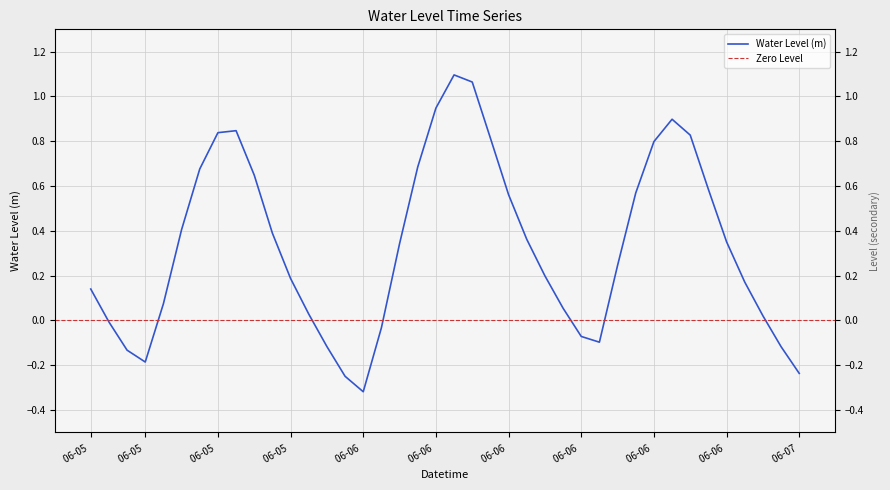

Does the chart display data point markers on the line(s)?

No